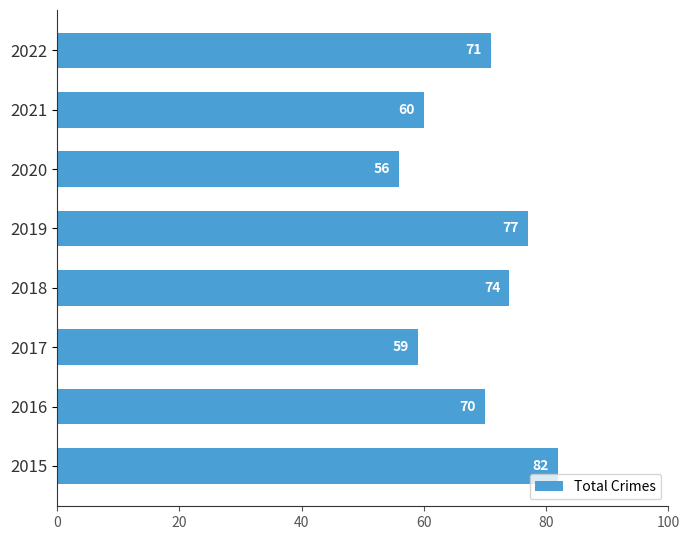

The value at 2021 is 60. True or false?

True